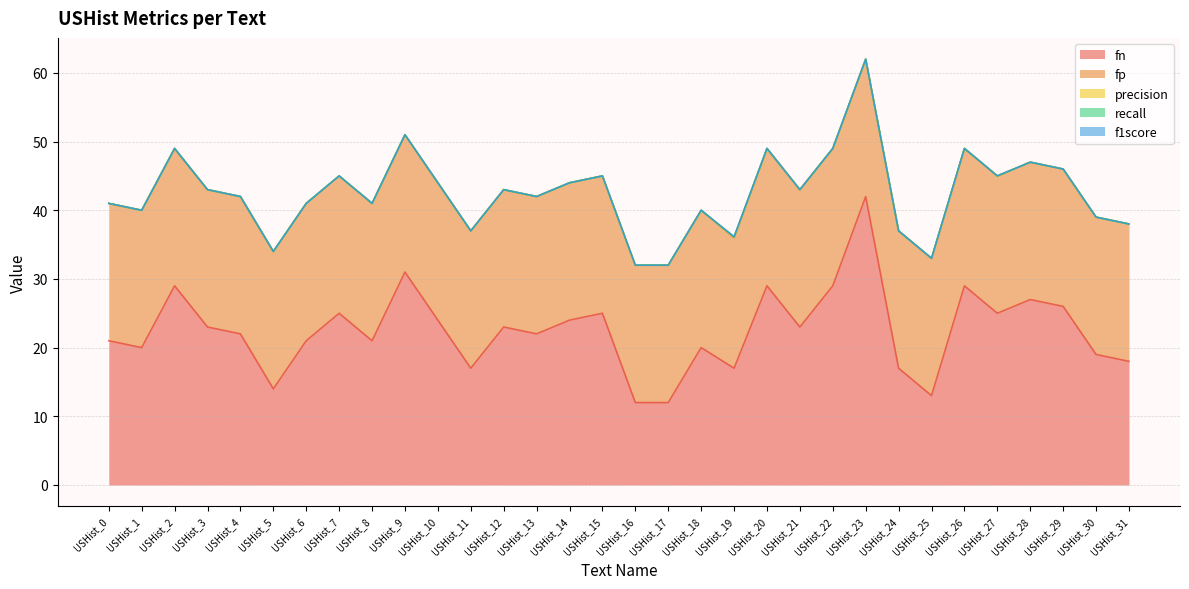

Reading right to left, list all the values displayed in this chart.

fn: USHist_31=18.0	USHist_30=19.0	USHist_29=26.0	USHist_28=27.0	USHist_27=25.0	USHist_26=29.0	USHist_25=13.0	USHist_24=17.0	USHist_23=42.0	USHist_22=29.0	USHist_21=23.0	USHist_20=29.0	USHist_19=17.0	USHist_18=20.0	USHist_17=12.0	USHist_16=12.0	USHist_15=25.0	USHist_14=24.0	USHist_13=22.0	USHist_12=23.0	USHist_11=17.0	USHist_10=24.0	USHist_9=31.0	USHist_8=21.0	USHist_7=25.0	USHist_6=21.0	USHist_5=14.0	USHist_4=22.0	USHist_3=23.0	USHist_2=29.0	USHist_1=20.0	USHist_0=21.0
fp: USHist_31=20.0	USHist_30=20.0	USHist_29=20.0	USHist_28=20.0	USHist_27=20.0	USHist_26=20.0	USHist_25=20.0	USHist_24=20.0	USHist_23=20.0	USHist_22=20.0	USHist_21=20.0	USHist_20=20.0	USHist_19=19.0	USHist_18=20.0	USHist_17=20.0	USHist_16=20.0	USHist_15=20.0	USHist_14=20.0	USHist_13=20.0	USHist_12=20.0	USHist_11=20.0	USHist_10=20.0	USHist_9=20.0	USHist_8=20.0	USHist_7=20.0	USHist_6=20.0	USHist_5=20.0	USHist_4=20.0	USHist_3=20.0	USHist_2=20.0	USHist_1=20.0	USHist_0=20.0
precision: USHist_31=0.0	USHist_30=0.0	USHist_29=0.0	USHist_28=0.0	USHist_27=0.0	USHist_26=0.0	USHist_25=0.0	USHist_24=0.0	USHist_23=0.0	USHist_22=0.0	USHist_21=0.0	USHist_20=0.0	USHist_19=0.1	USHist_18=0.0	USHist_17=0.0	USHist_16=0.0	USHist_15=0.0	USHist_14=0.0	USHist_13=0.0	USHist_12=0.0	USHist_11=0.0	USHist_10=0.0	USHist_9=0.0	USHist_8=0.0	USHist_7=0.0	USHist_6=0.0	USHist_5=0.0	USHist_4=0.0	USHist_3=0.0	USHist_2=0.0	USHist_1=0.0	USHist_0=0.0
recall: USHist_31=0.0	USHist_30=0.0	USHist_29=0.0	USHist_28=0.0	USHist_27=0.0	USHist_26=0.0	USHist_25=0.0	USHist_24=0.0	USHist_23=0.0	USHist_22=0.0	USHist_21=0.0	USHist_20=0.0	USHist_19=0.1	USHist_18=0.0	USHist_17=0.0	USHist_16=0.0	USHist_15=0.0	USHist_14=0.0	USHist_13=0.0	USHist_12=0.0	USHist_11=0.0	USHist_10=0.0	USHist_9=0.0	USHist_8=0.0	USHist_7=0.0	USHist_6=0.0	USHist_5=0.0	USHist_4=0.0	USHist_3=0.0	USHist_2=0.0	USHist_1=0.0	USHist_0=0.0
f1score: USHist_31=0.0	USHist_30=0.0	USHist_29=0.0	USHist_28=0.0	USHist_27=0.0	USHist_26=0.0	USHist_25=0.0	USHist_24=0.0	USHist_23=0.0	USHist_22=0.0	USHist_21=0.0	USHist_20=0.0	USHist_19=0.1	USHist_18=0.0	USHist_17=0.0	USHist_16=0.0	USHist_15=0.0	USHist_14=0.0	USHist_13=0.0	USHist_12=0.0	USHist_11=0.0	USHist_10=0.0	USHist_9=0.0	USHist_8=0.0	USHist_7=0.0	USHist_6=0.0	USHist_5=0.0	USHist_4=0.0	USHist_3=0.0	USHist_2=0.0	USHist_1=0.0	USHist_0=0.0